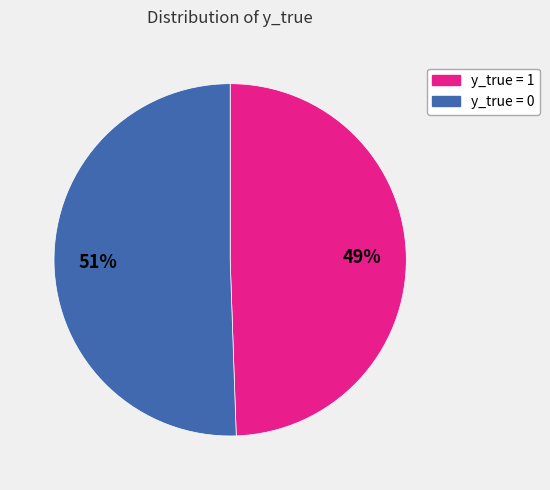

Does any single category account for the majority?

Yes